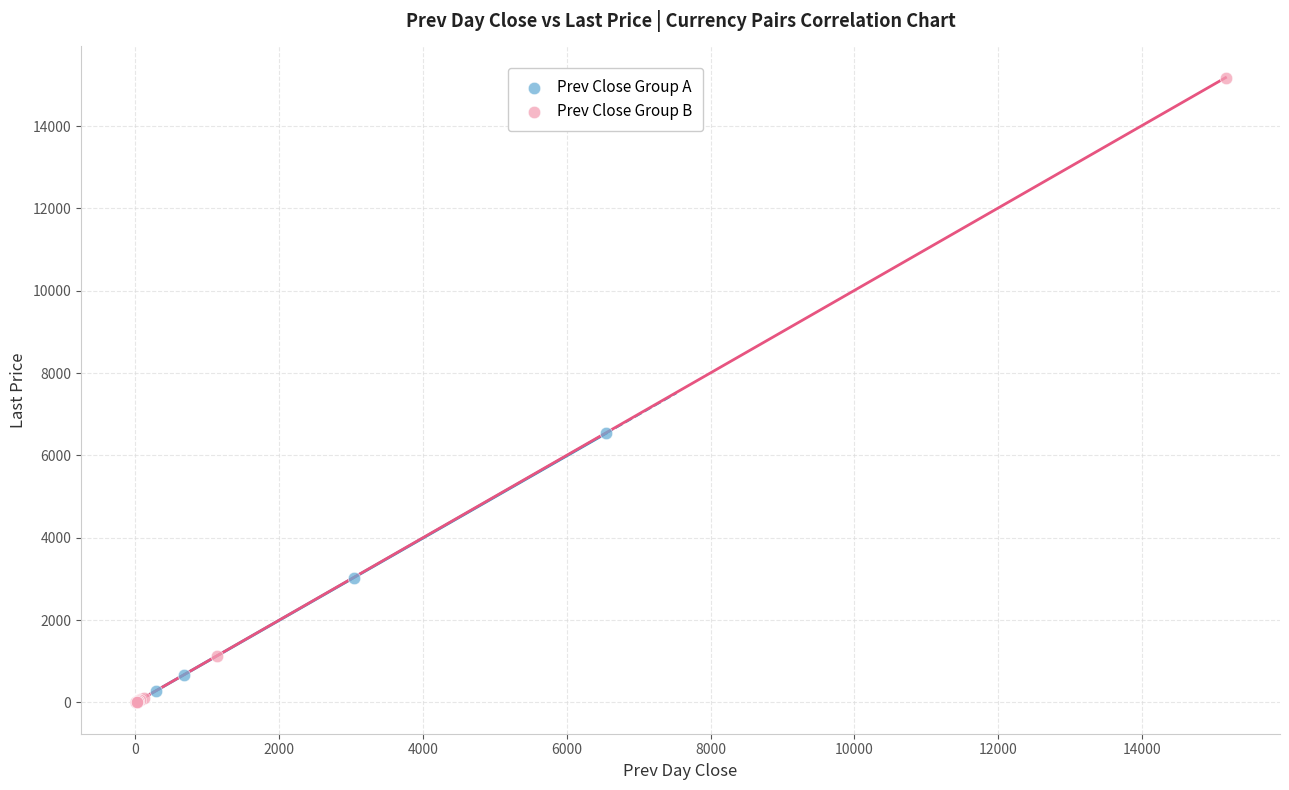

Which series has the largest Y range (max minus min)?

Prev Close Group B